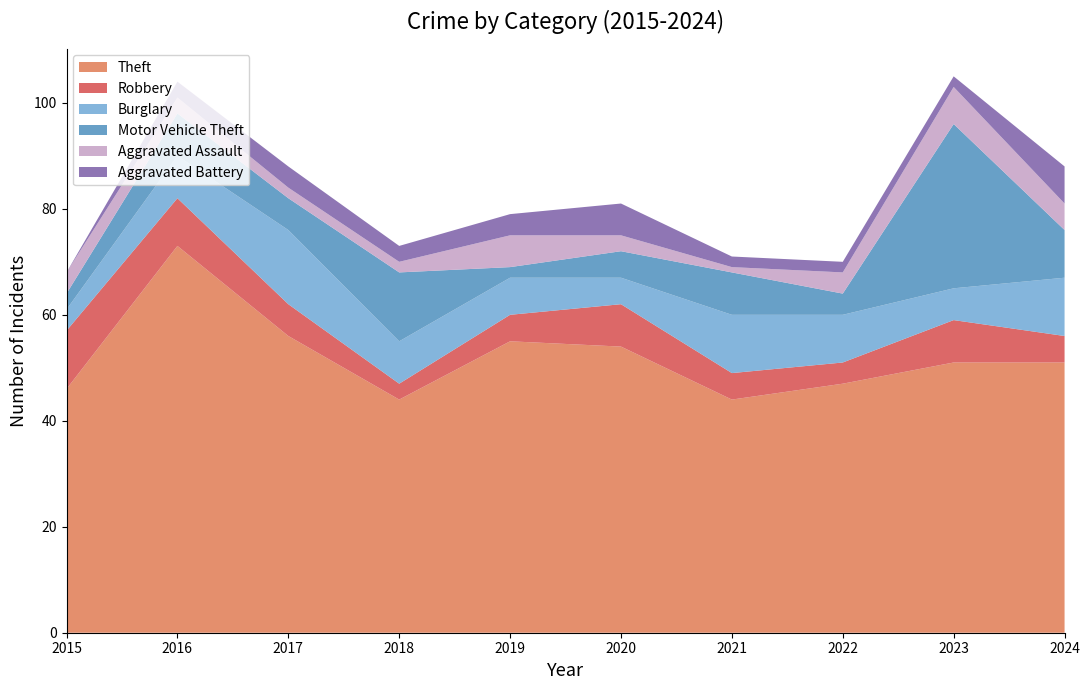

Reading left to right, what are all the values shown in this chart?

Theft: 46	73	56	44	55	54	44	47	51	51
Robbery: 11	9	6	3	5	8	5	4	8	5
Burglary: 4	8	14	8	7	5	11	9	6	11
Motor Vehicle Theft: 3	8	6	13	2	5	8	4	31	9
Aggravated Assault: 4	3	2	2	6	3	1	4	7	5
Aggravated Battery: 0	3	4	3	4	6	2	2	2	7